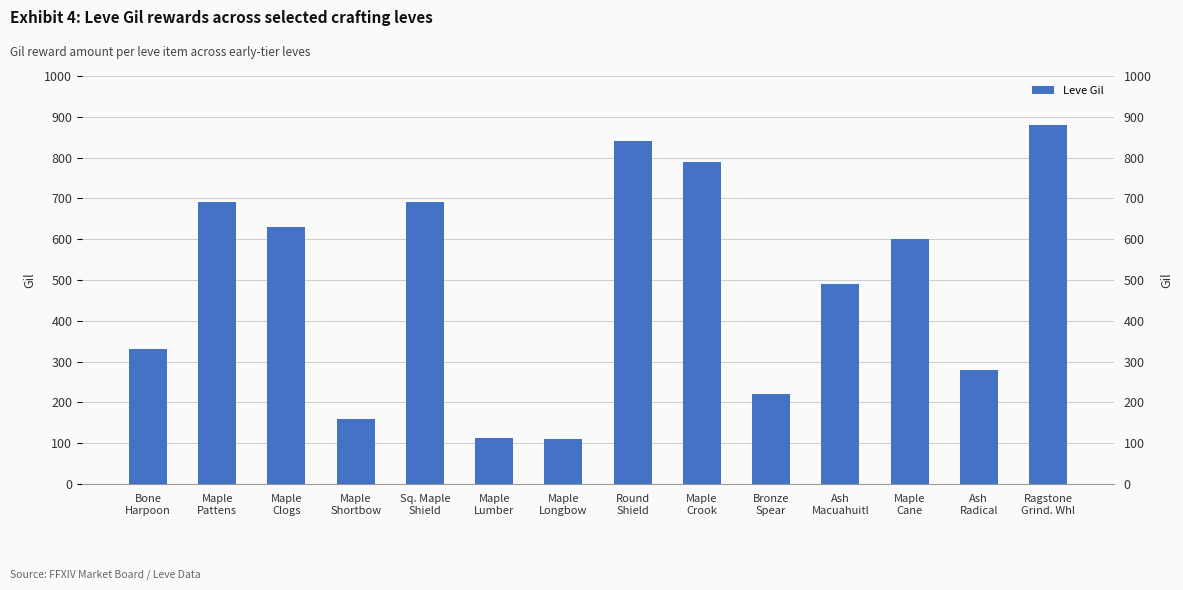

What is the change in value from Round
Shield to Maple
Crook?

-50